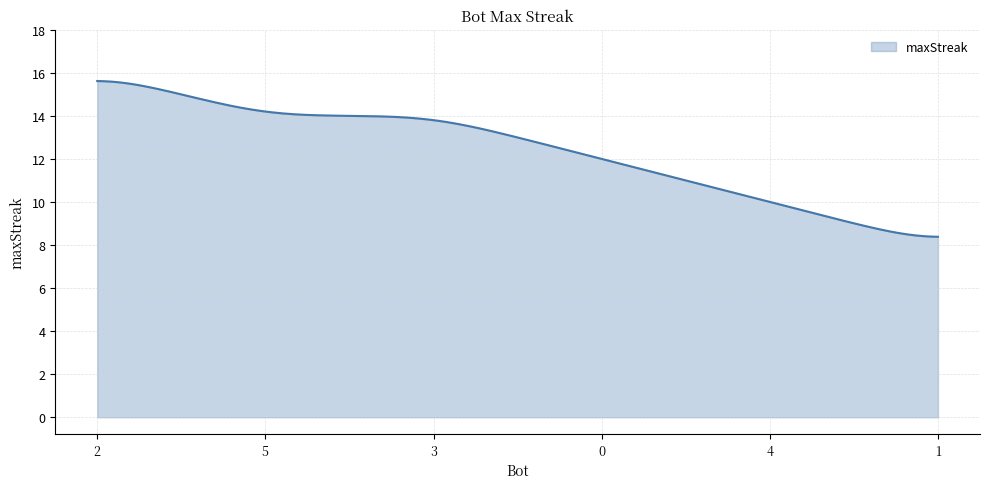

What is the greatest value displayed?

15.6